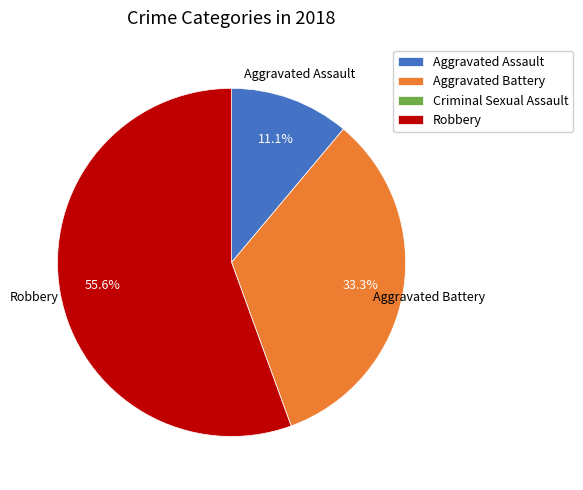

What is the largest slice in the pie chart?

Robbery